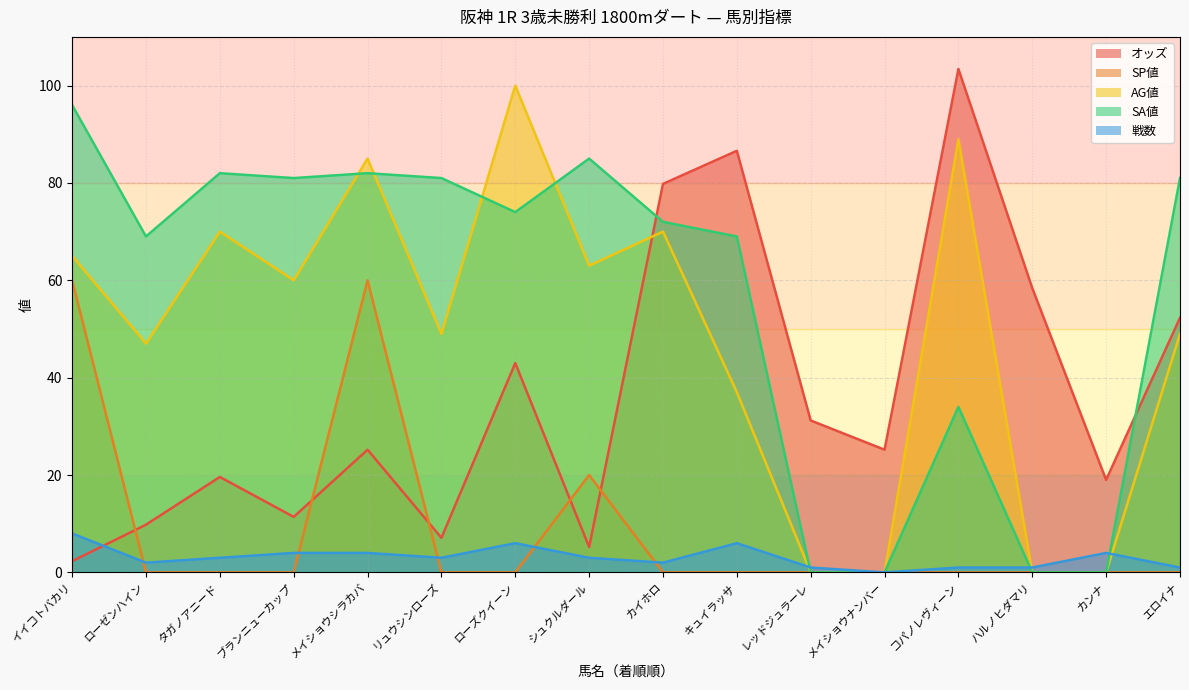

Reading left to right, list all the values displayed in this chart.

オッズ: 2.3	9.8	19.6	11.4	25.2	7.1	43.0	5.2	79.8	86.6	31.2	25.2	103.4	58.4	19.0	52.3
SP値: 60.0	0.0	0.0	0.0	60.0	0.0	0.0	20.0	0.0	0.0	0.0	0.0	0.0	0.0	0.0	0.0
AG値: 65.0	47.0	70.0	60.0	85.0	49.0	100.0	63.0	70.0	37.0	0.0	0.0	89.0	0.0	0.0	49.0
SA値: 96.0	69.0	82.0	81.0	82.0	81.0	74.0	85.0	72.0	69.0	0.0	0.0	34.0	0.0	0.0	81.0
戦数: 8.0	2.0	3.0	4.0	4.0	3.0	6.0	3.0	2.0	6.0	1.0	0.0	1.0	1.0	4.0	1.0